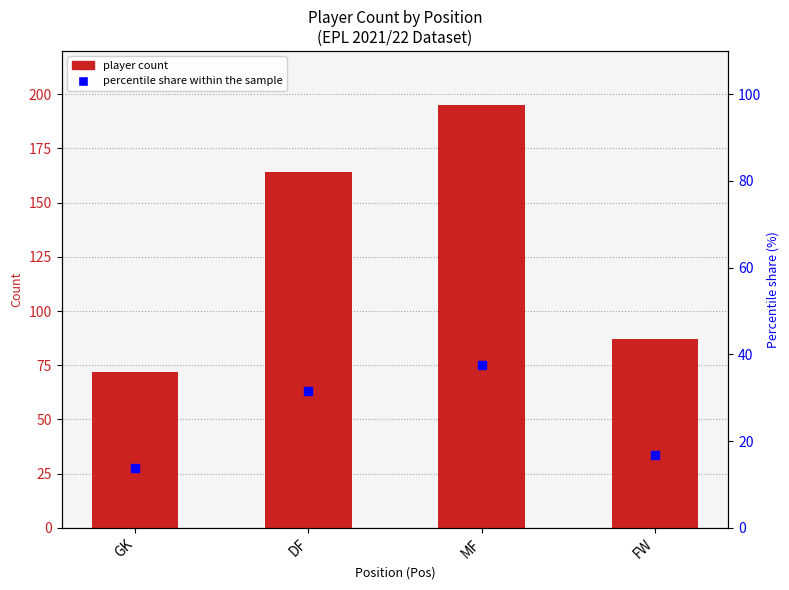

What is the total value across all series at FW?

103.8